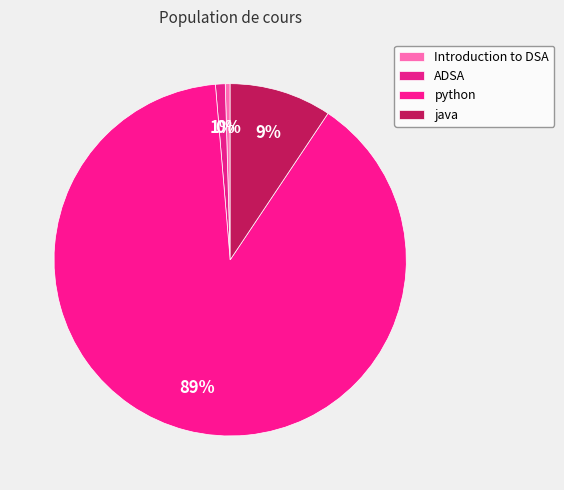

Count the number of slices in the pie.

4